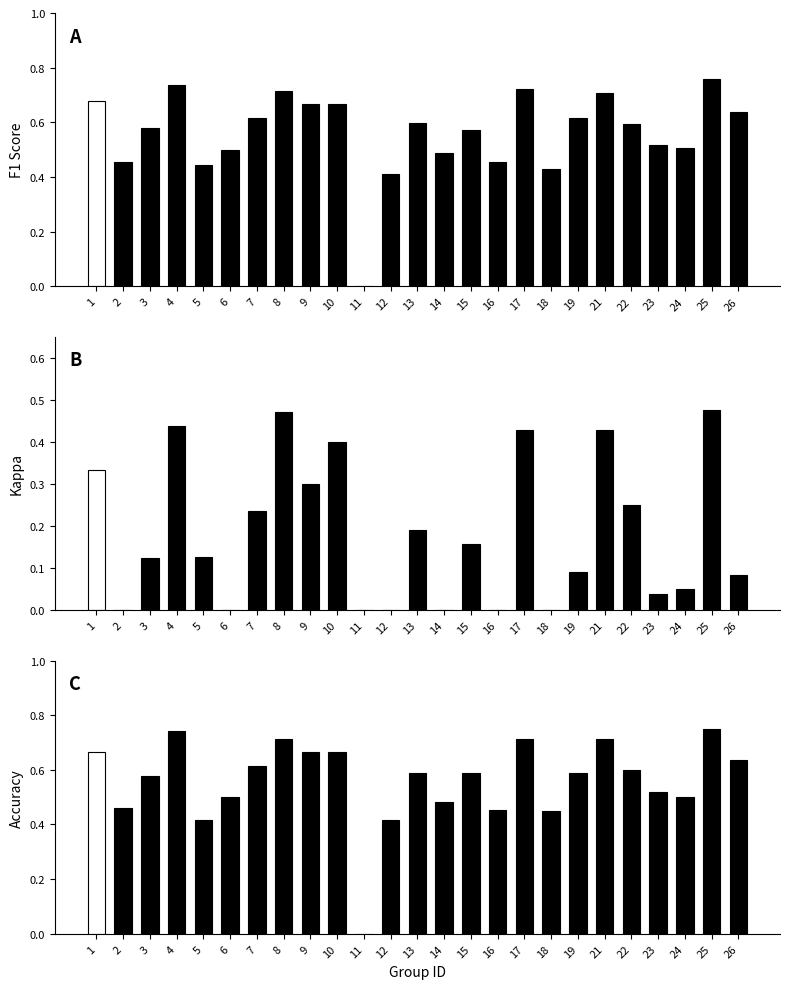

What is the sum of all f1 values?

14.1